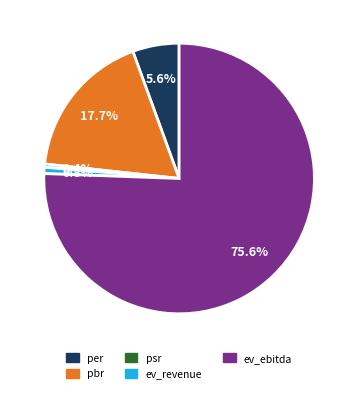

How many segments does this pie chart have?

5